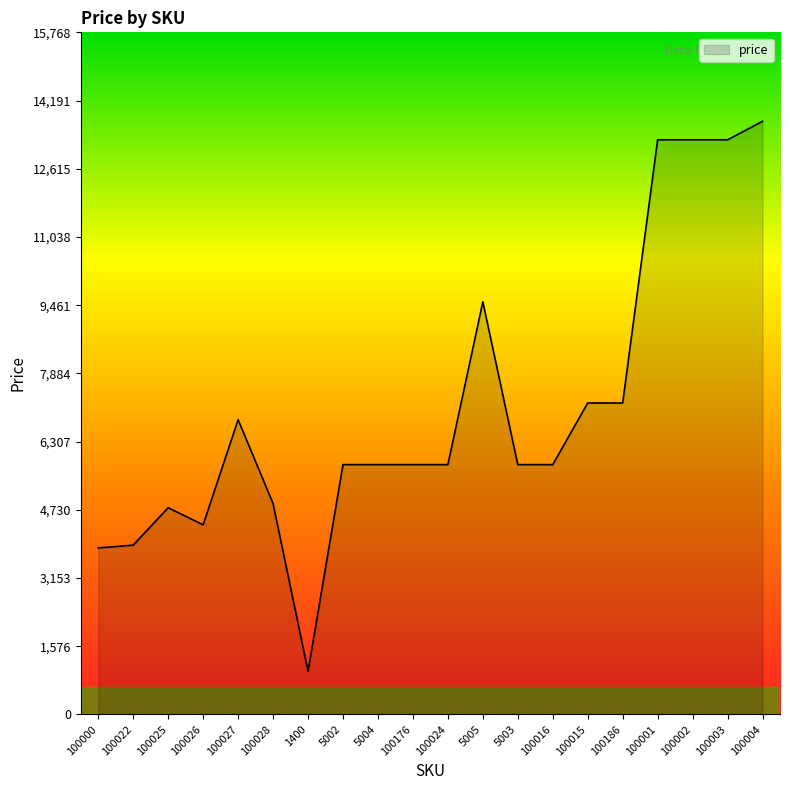

Reading left to right, list all the values displayed in this chart.

3850	3915	4779	4385	6815	4876	1000	5776	5776	5776	5776	9539	5776	5776	7201	7201	13285	13285	13285	13712